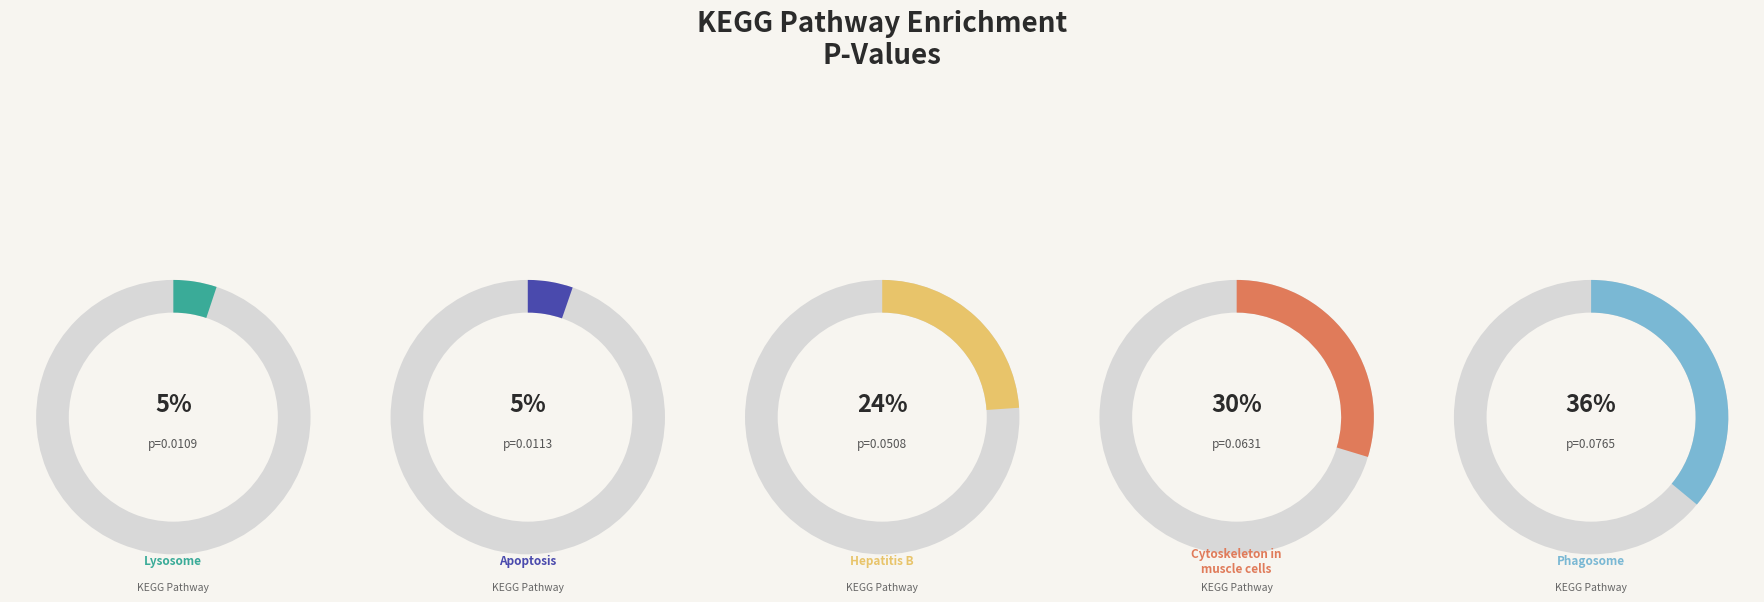

Which slice is the largest?

hsa04145:Phagosome